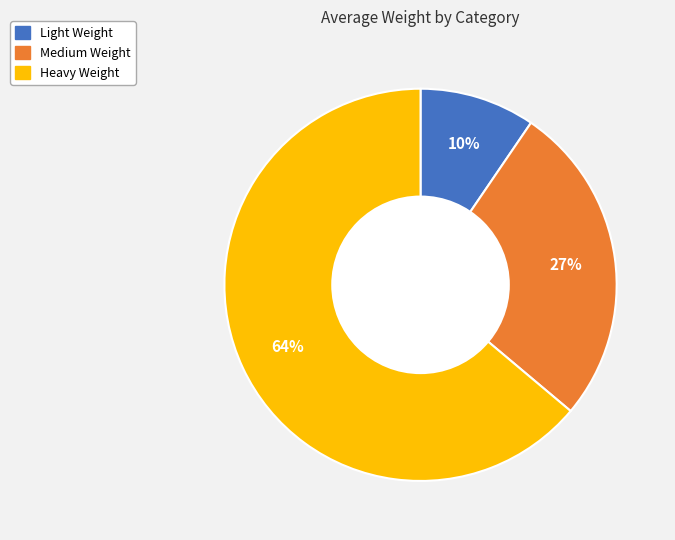

How many segments does this pie chart have?

3